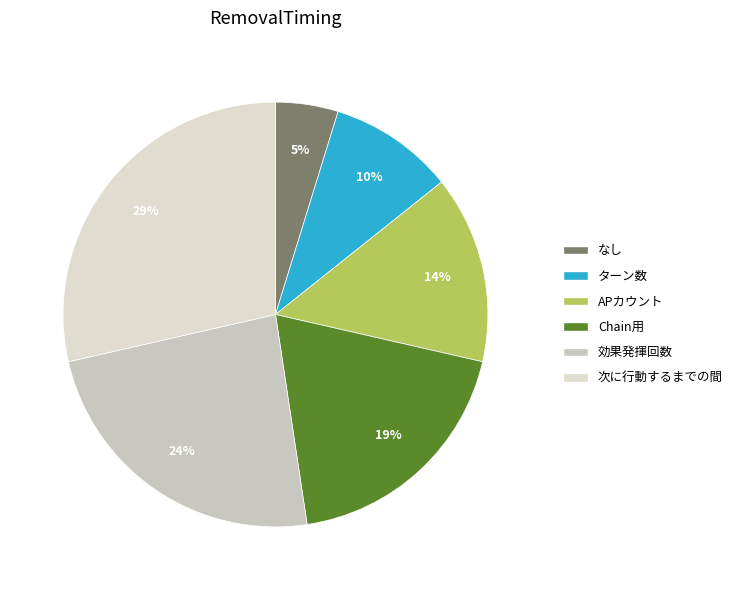

To the nearest percent, what is the average slice percentage?

17%